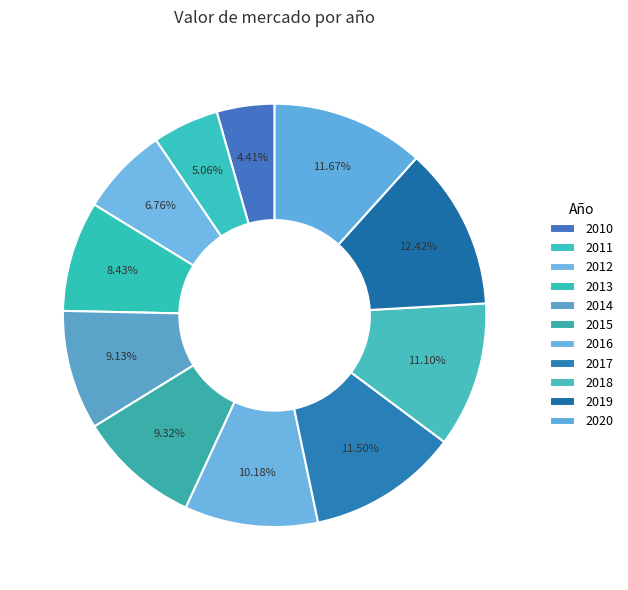

What is the largest slice in the pie chart?

2019